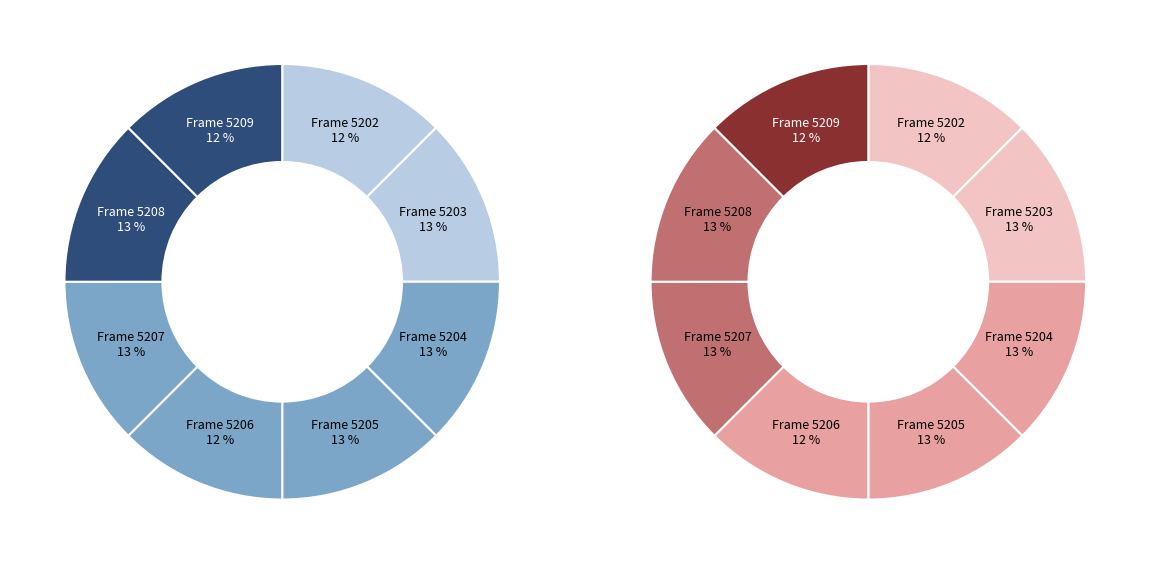

Rank the categories by value from highest to lowest.

5207, 5203, 5204, 5205, 5208, 5206, 5209, 5202